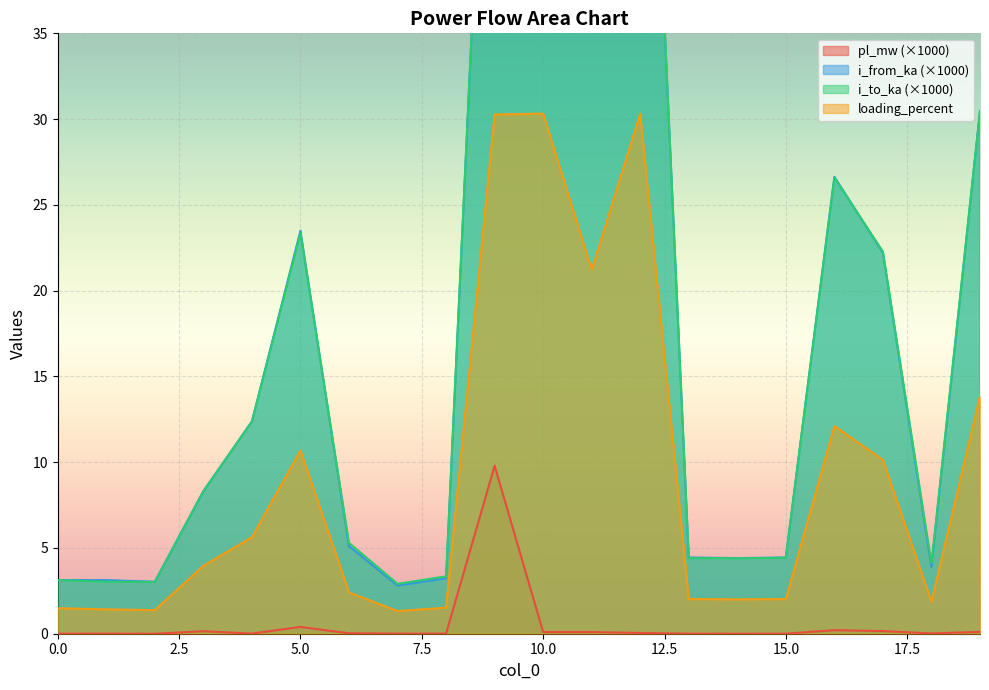

Where is the first local maximum for i_to_ka?

5